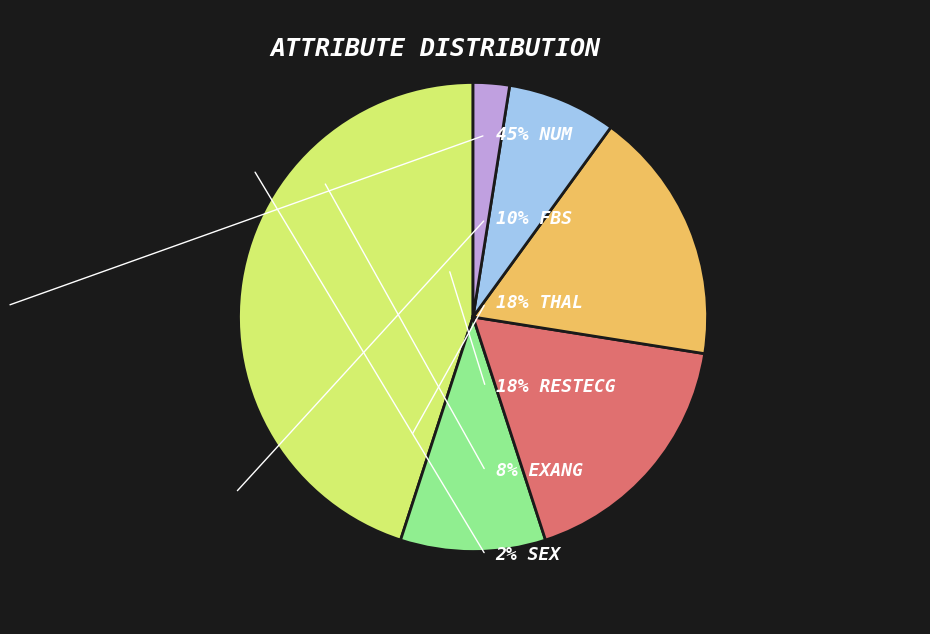

Does any single category account for the majority?

No